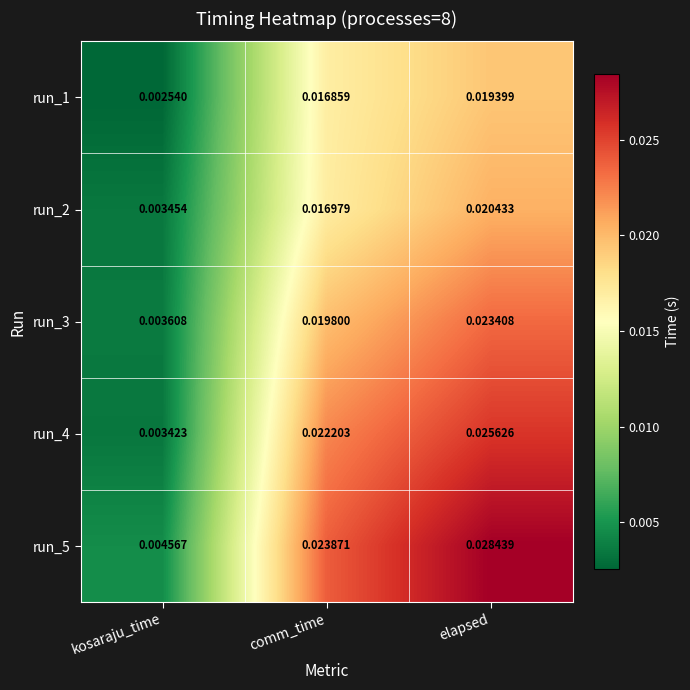

At which category is the sum across all series the highest?

elapsed